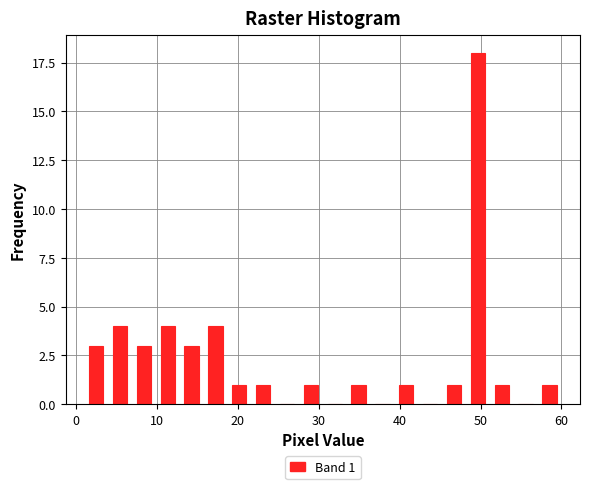

Around what value on the x-axis is the tallest bar? Give the approximate position of its centre, as read against the axis.

50